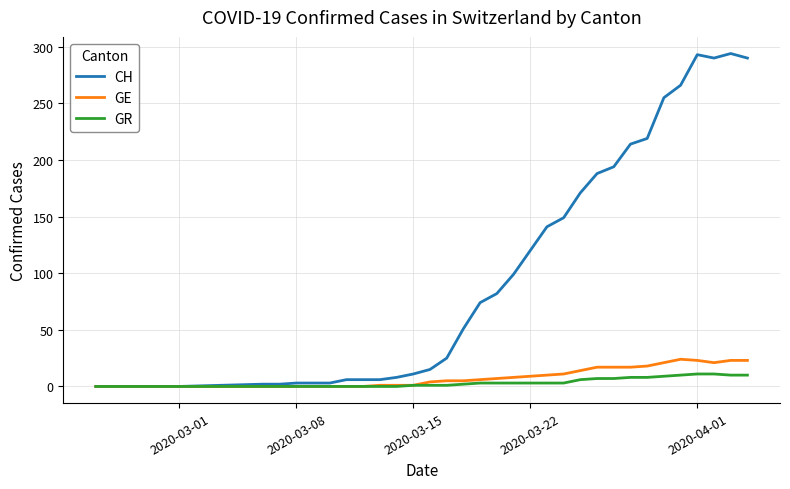

Which series has the widest spread of values?

CH